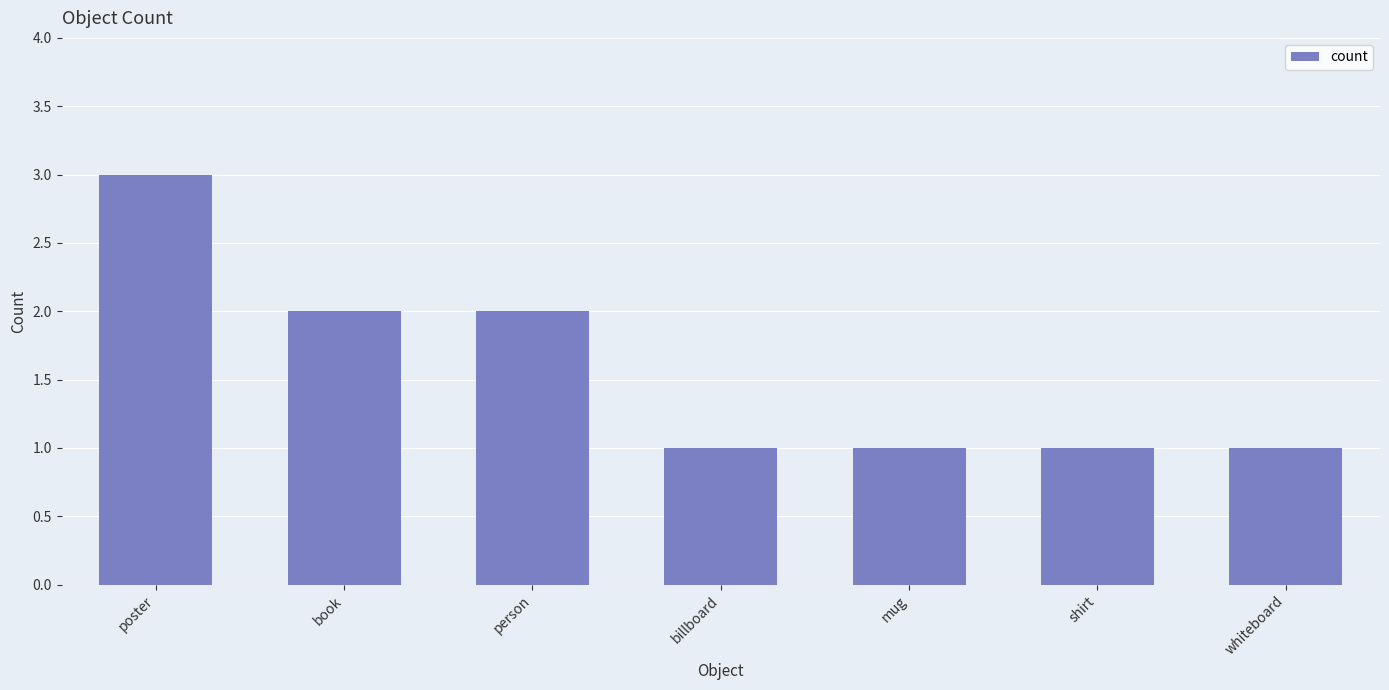

The value at billboard is 1. True or false?

True